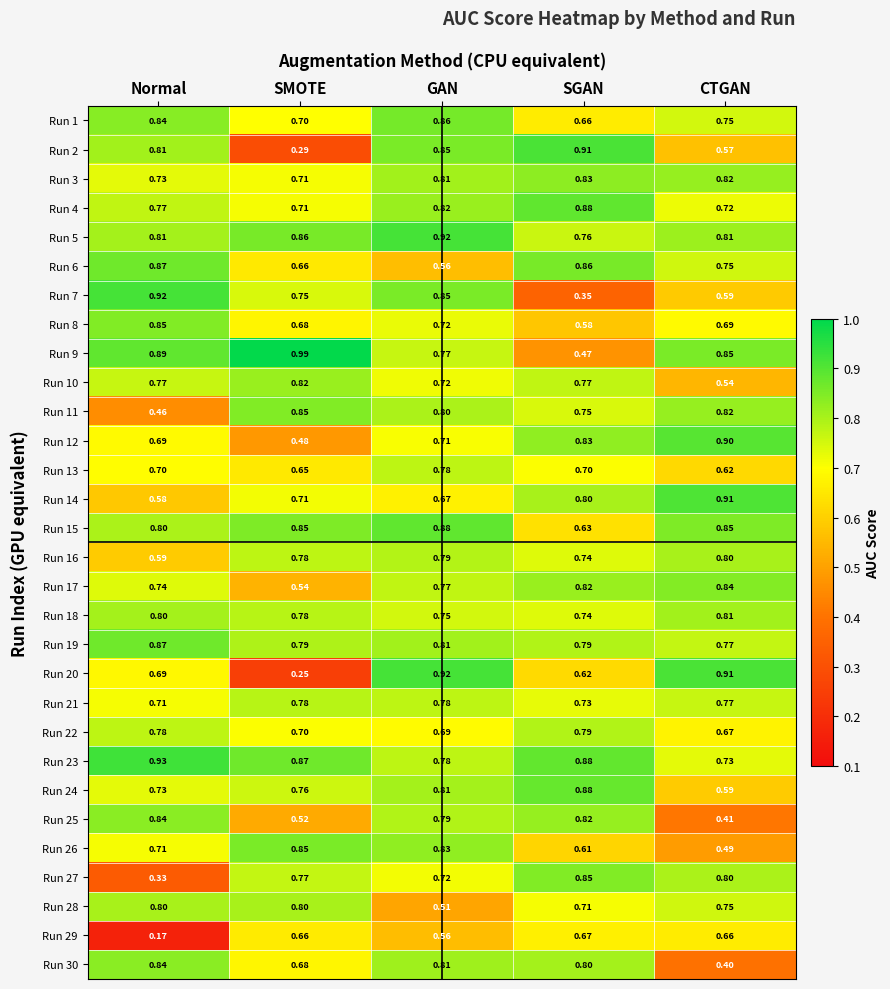

Which label corresponds to the smallest value in the chart?

Normal